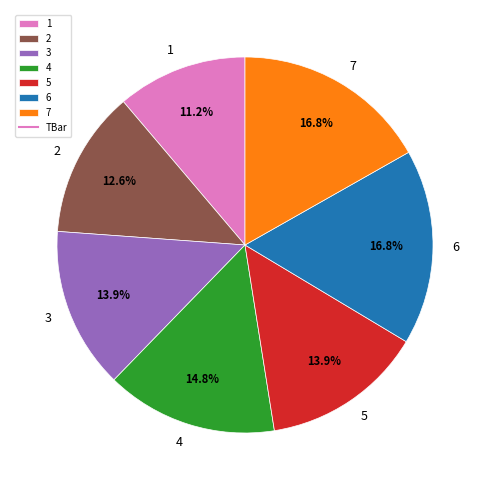

Which has a higher value, 5 or 7?

7